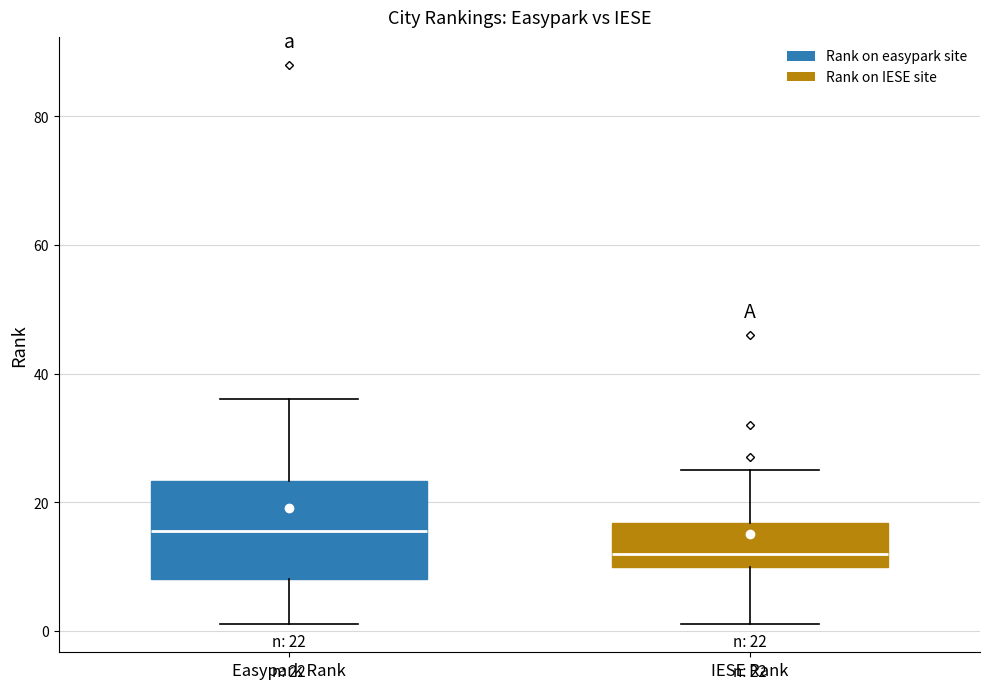

Which box's median line is the lowest?

IESE Rank